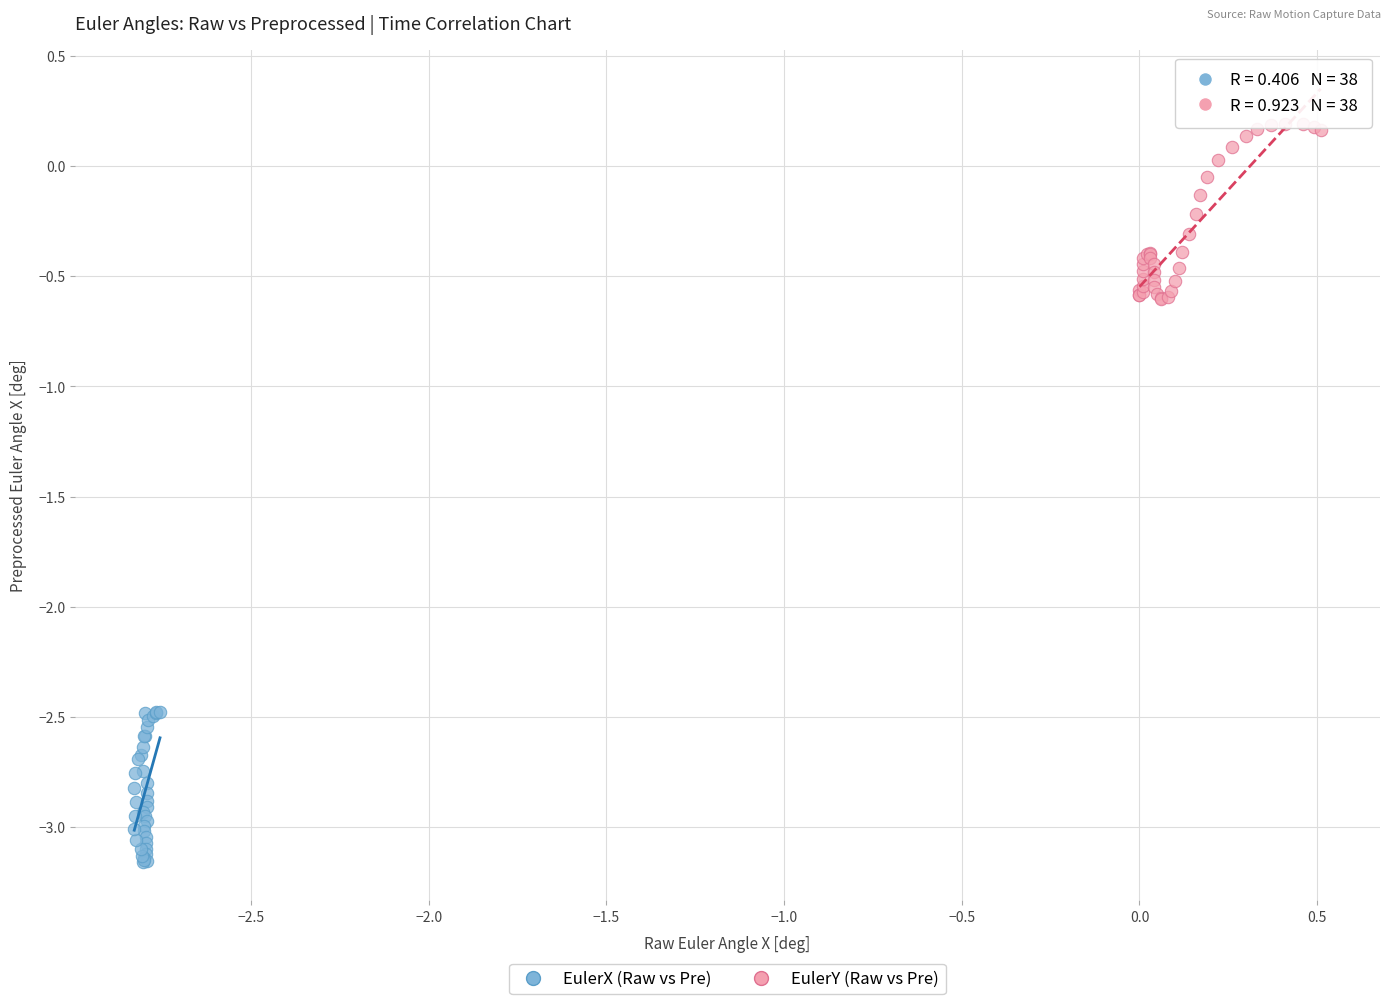

Which series reaches the minimum Y coordinate?

EulerX (Raw vs Pre)